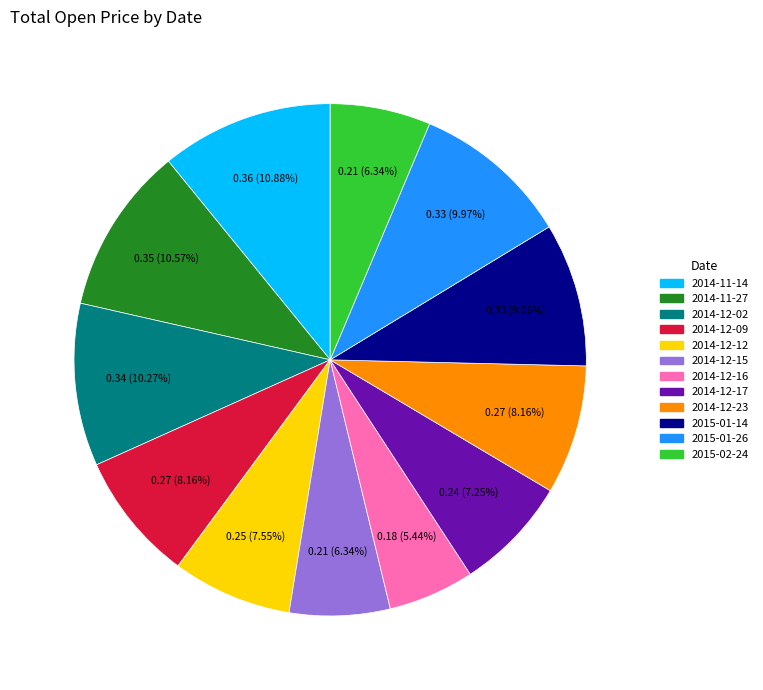

True or false: 2015-01-26 accounts for 10% of the total.

True